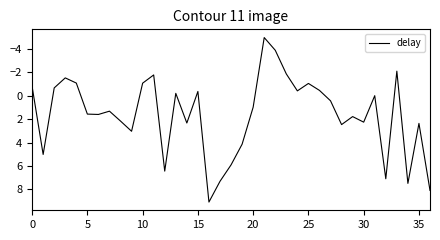

What is the maximum value shown in the chart?

9.1